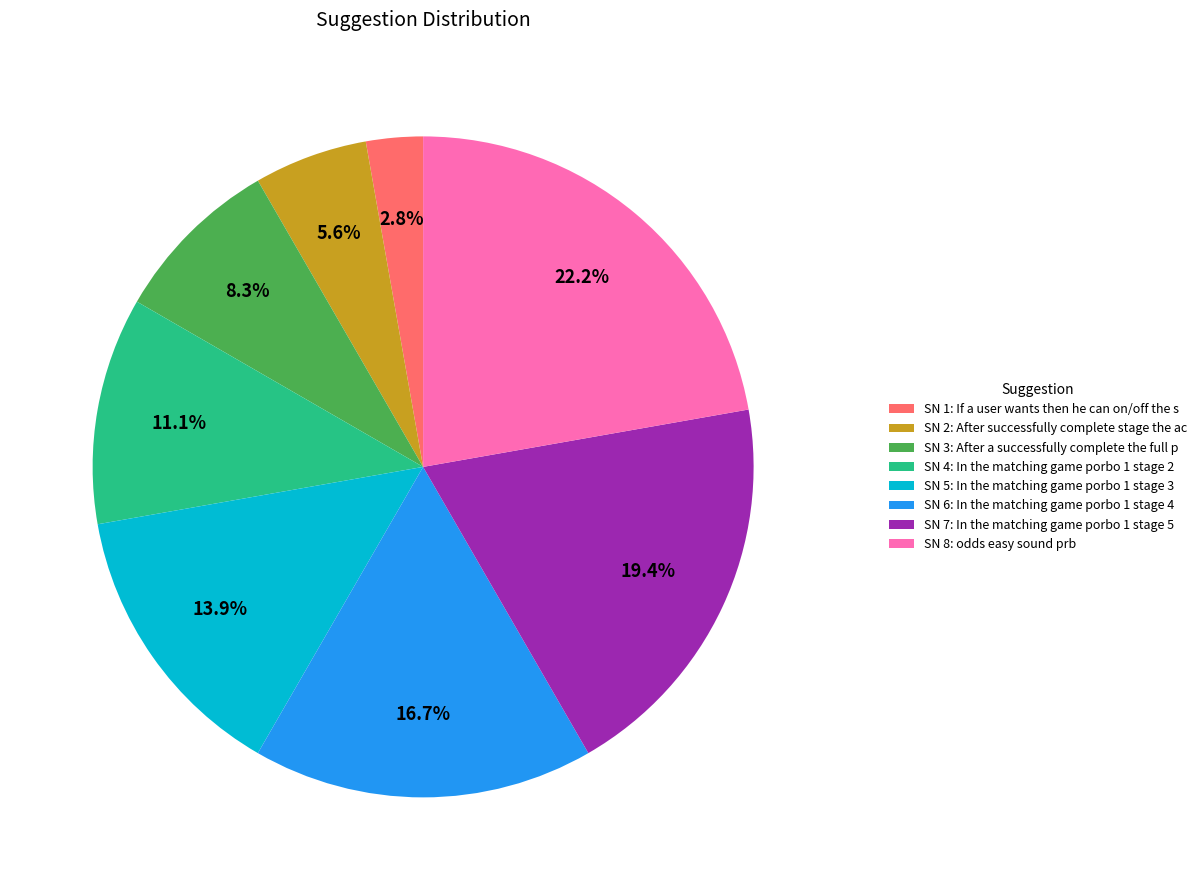

What is the largest slice in the pie chart?

SN 8: odds easy sound prb